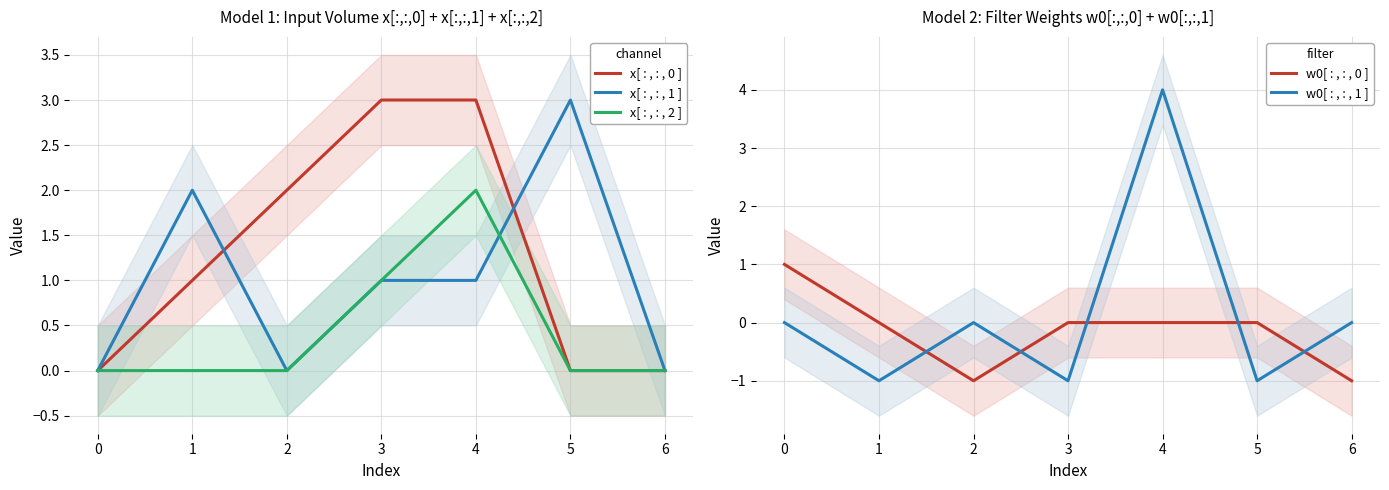

The value of x[ : , : , 2 ] at 2 is 0. True or false?

True